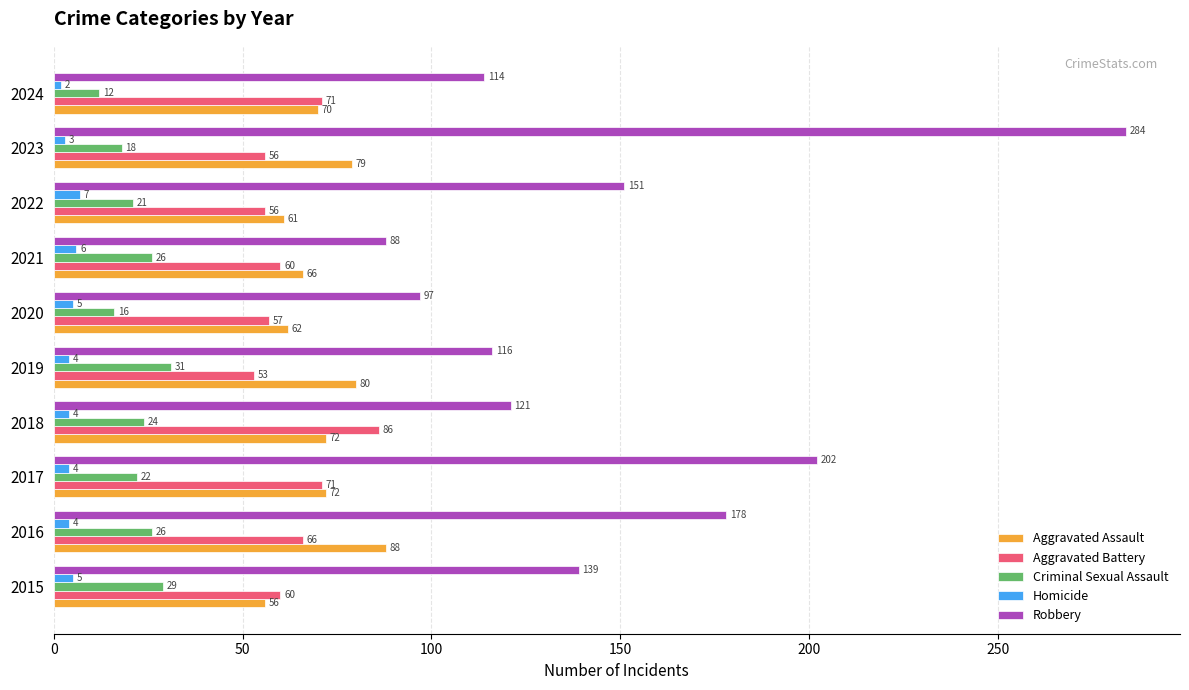

What is the difference between the maximum and minimum values in the Aggravated Battery series?

33